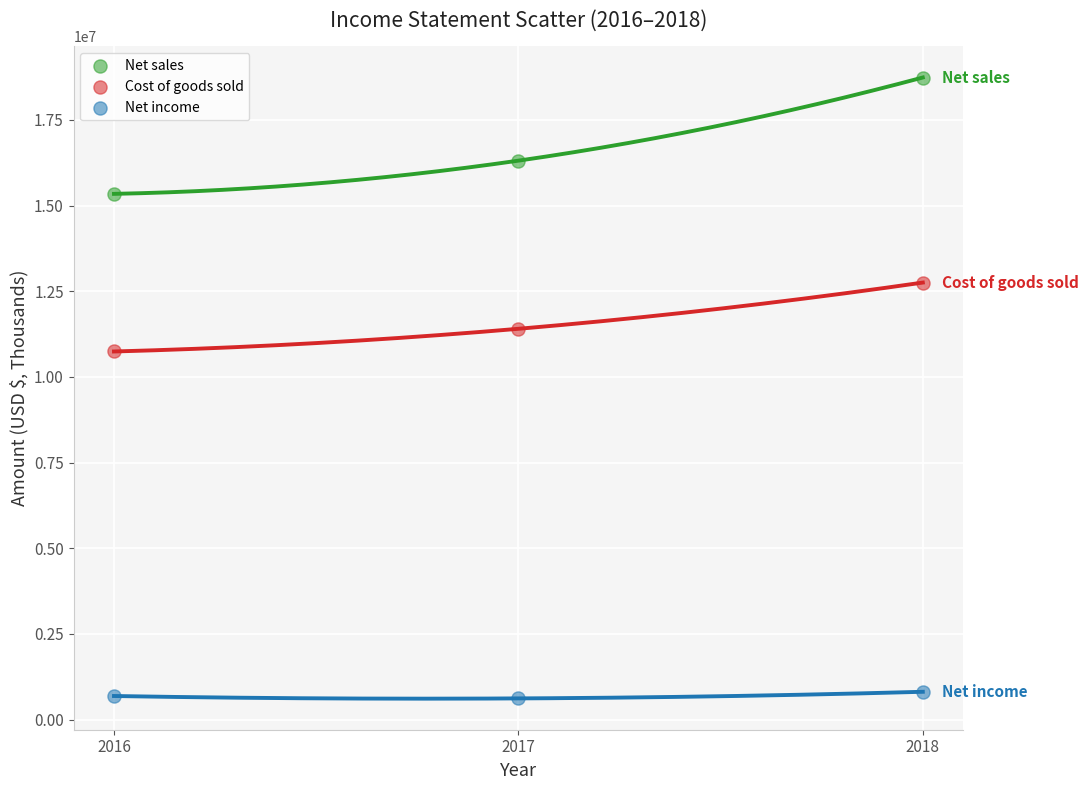

Across all data points, what is the range of Y values (max minus min)?

18118316